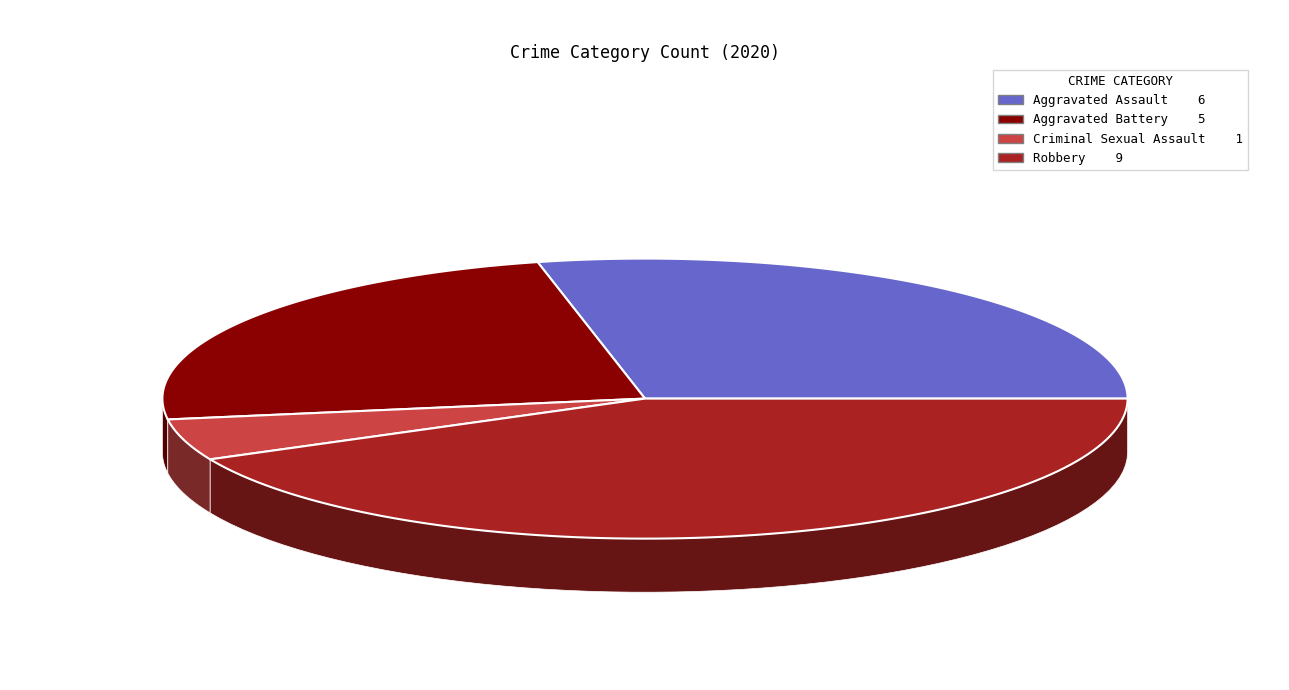

To the nearest percent, what is the difference between the Aggravated Battery and Robbery slice percentages?

19%